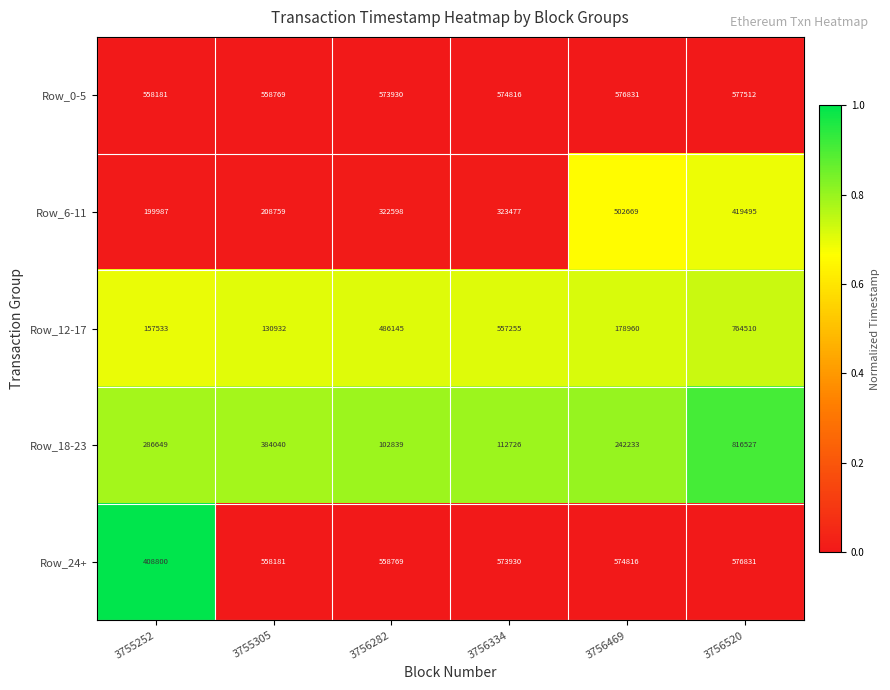

The value of Row_0-5 at 3756520 is 397284. True or false?

False